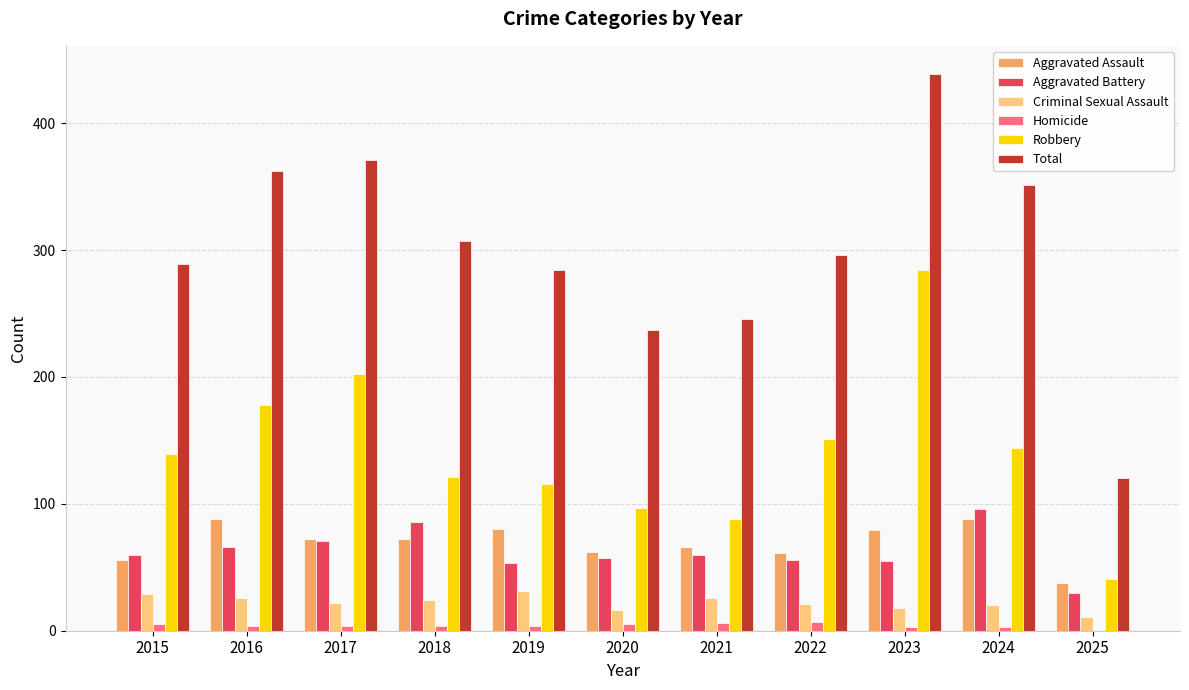

Which series has the largest total across all categories?

Total